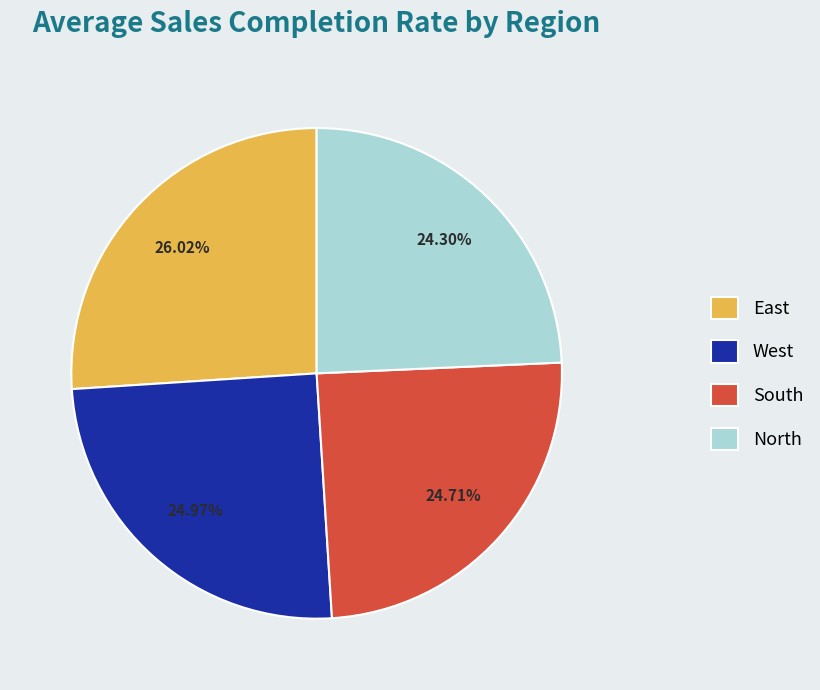

Which has a higher value, East or South?

East